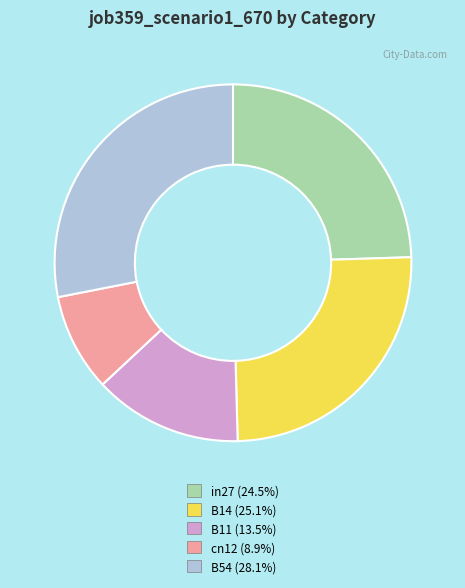

Combined, do in27 and B14 account for over 50%?

No